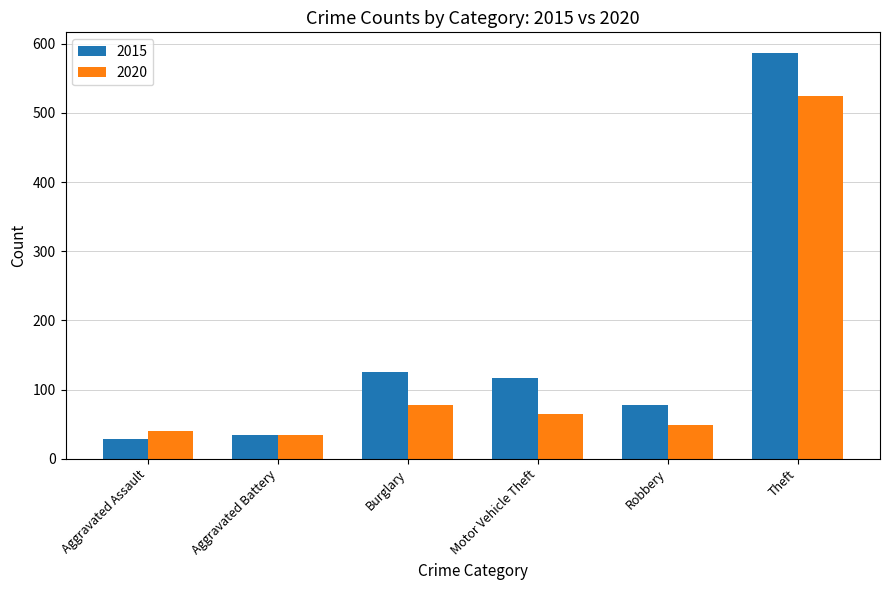

Read the 2015 value at Theft.

587